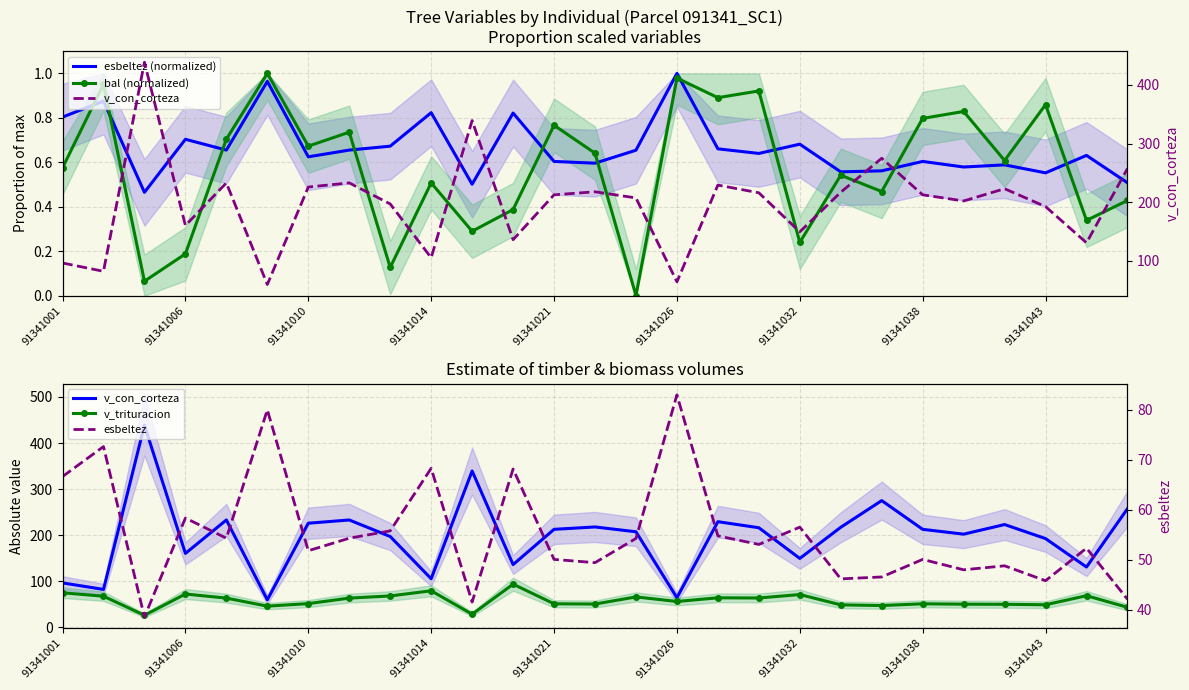

True or false: v_trituracion has more than 1 interior local peaks.

True